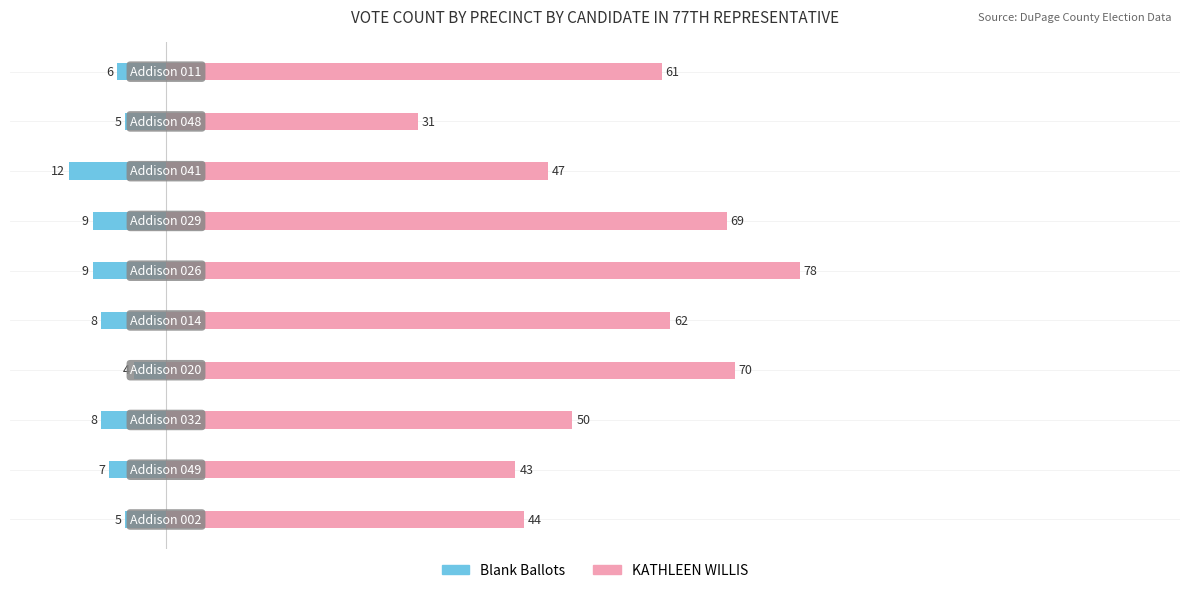

What is the difference between the maximum and minimum values in the Blank Ballots series?

8